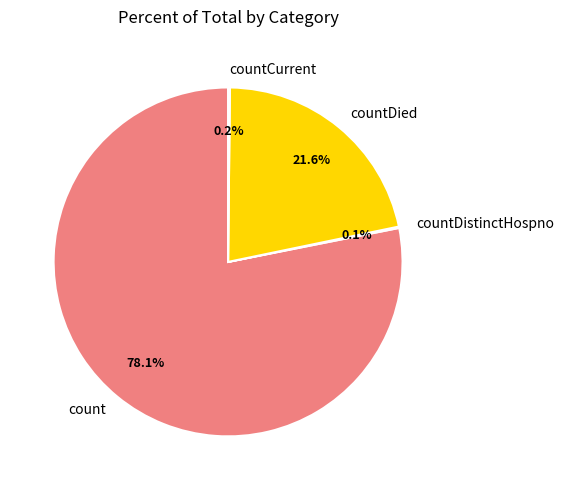

Which category has the biggest portion of the pie?

count